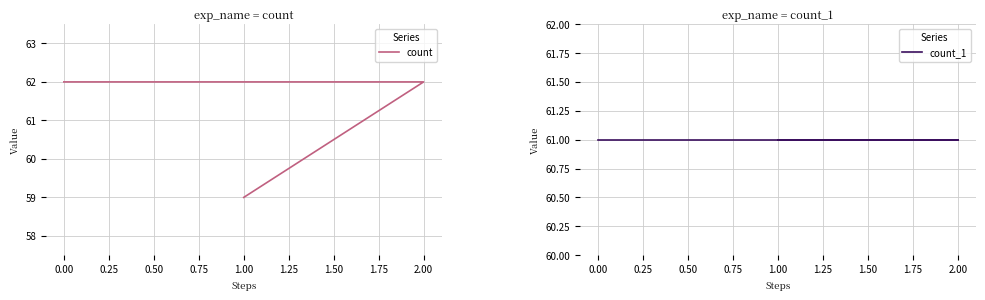

Which series has the largest total across all categories?

count